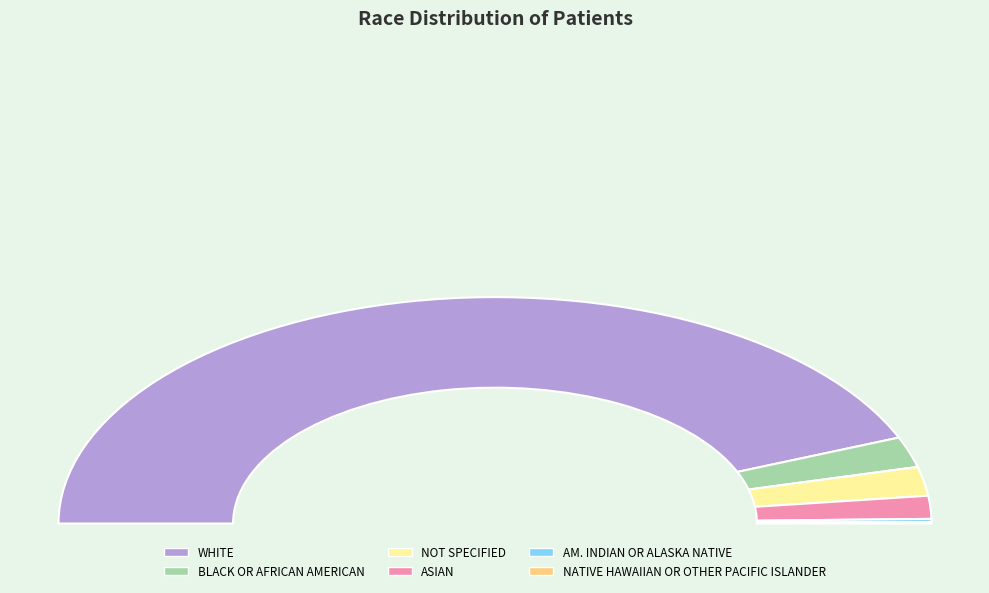

What is the ratio of the value at ASIAN to the value at BLACK OR AFRICAN AMERICAN?

0.8